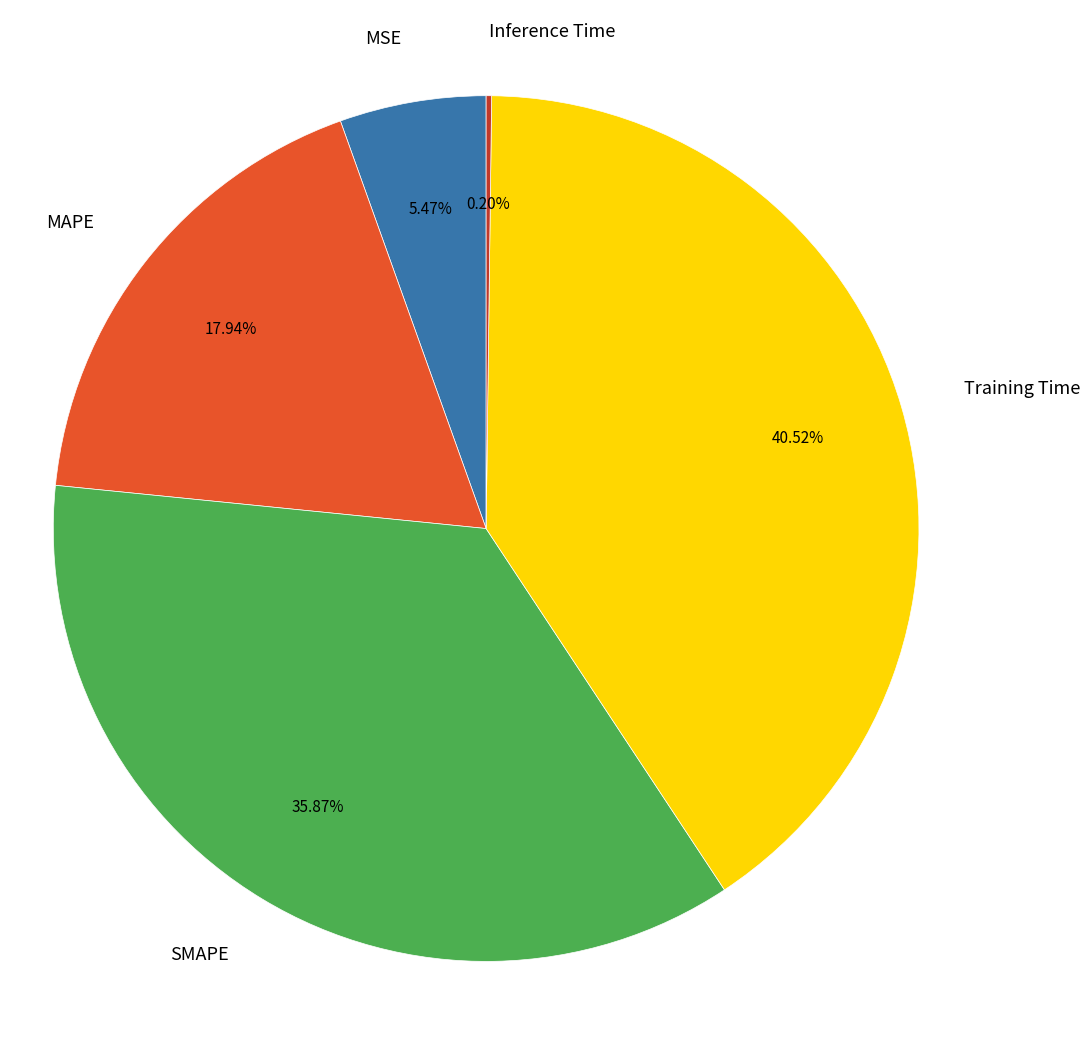

Is the sum of Training Time and MSE greater than half?

No